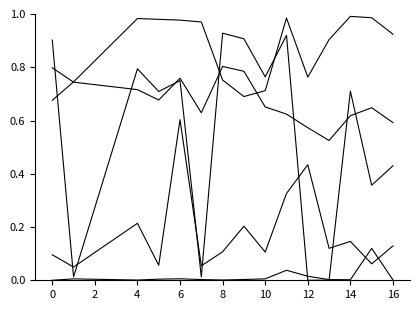

How many lines are shown in the chart?

5